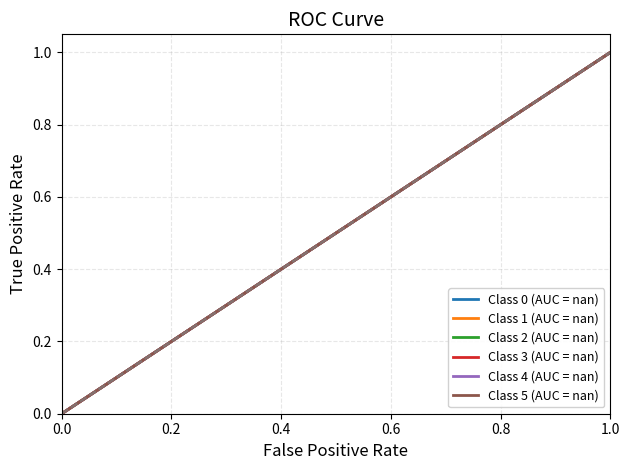

Count the Class 3 (AUC = nan) values in the range 0 to 1.

3